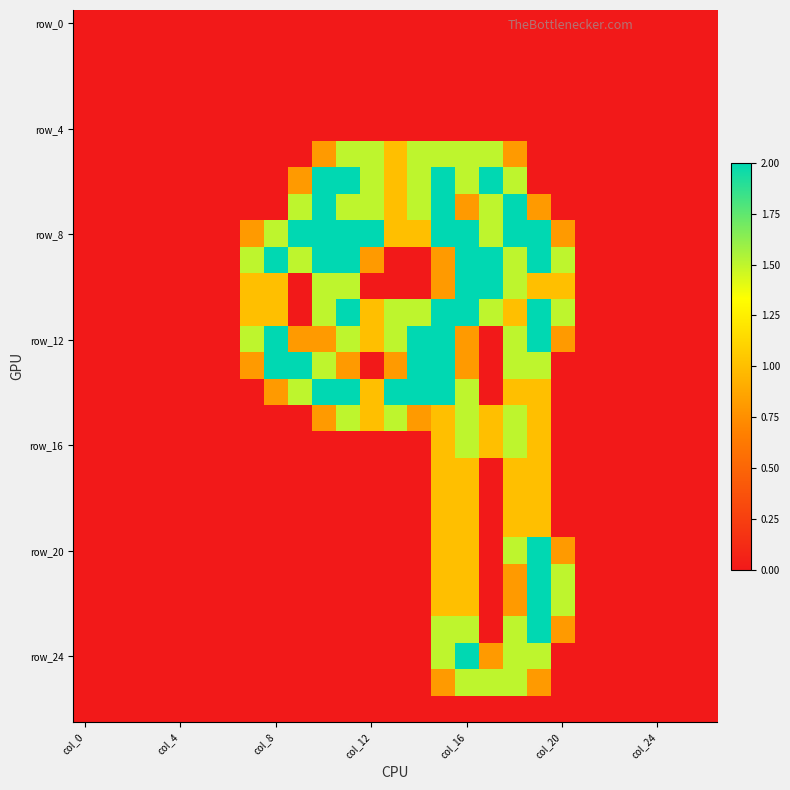

At which category does the chart reach its peak across all series?

10